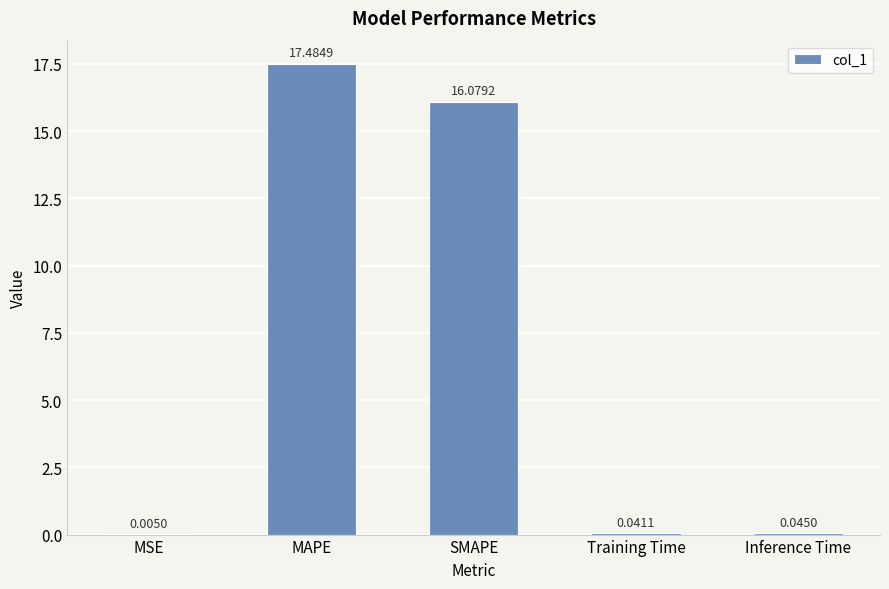

What is the average value?

6.7